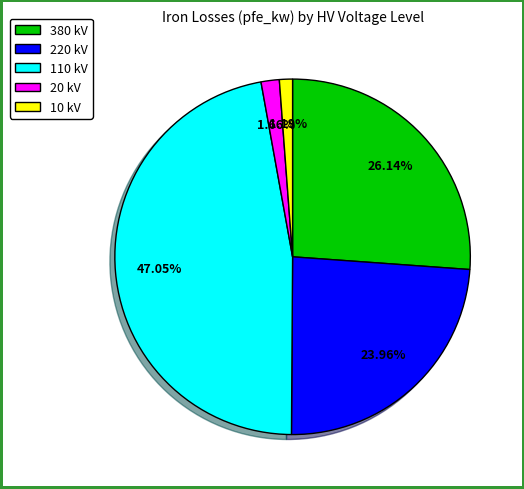

How many slices are in this pie chart?

5